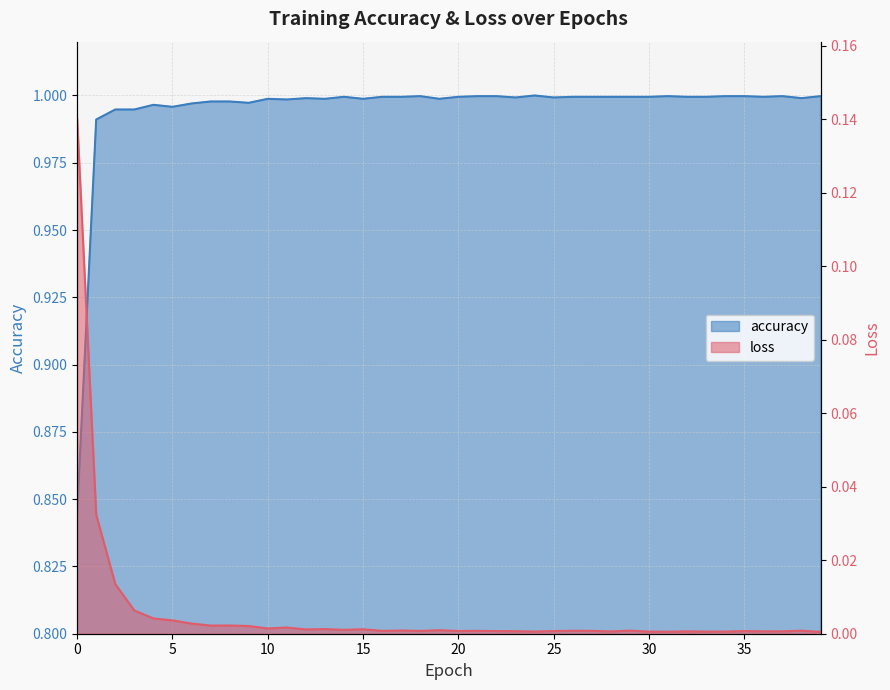

Which category has the lowest value in the loss series?

39